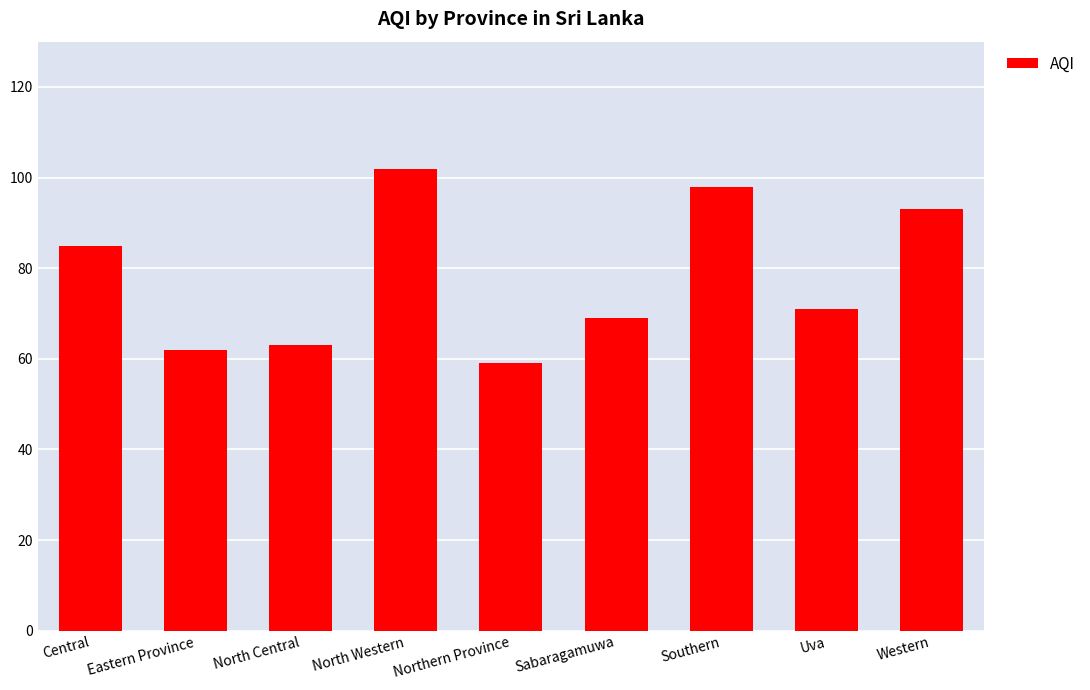

Which category has the highest value across all series?

North Western